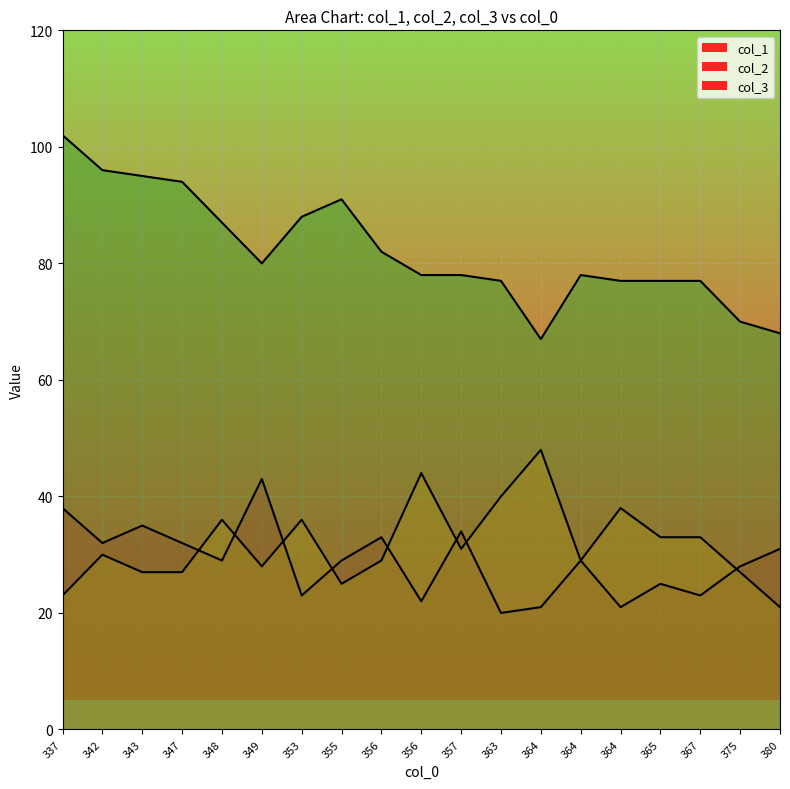

Where is the first local maximum for col_3?

353